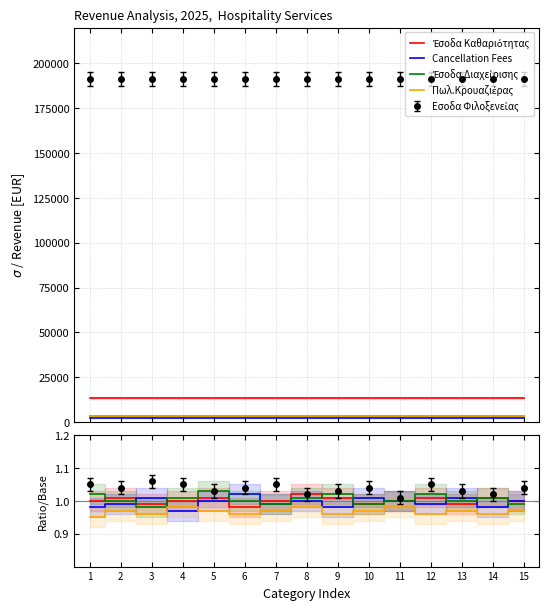

Which series ends up on top after the final intersection of Cancellation Fees and Πωλ.Κρουαζιέρας?

Cancellation Fees